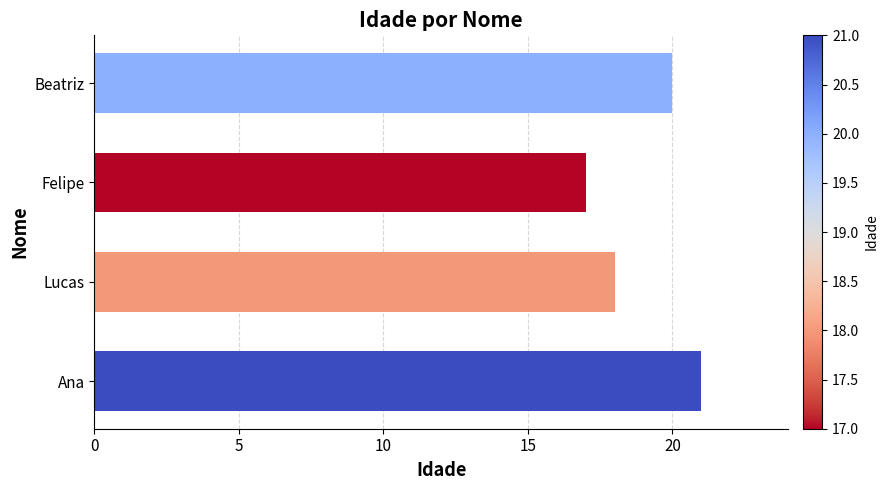

What is the approximate value at Felipe?

17